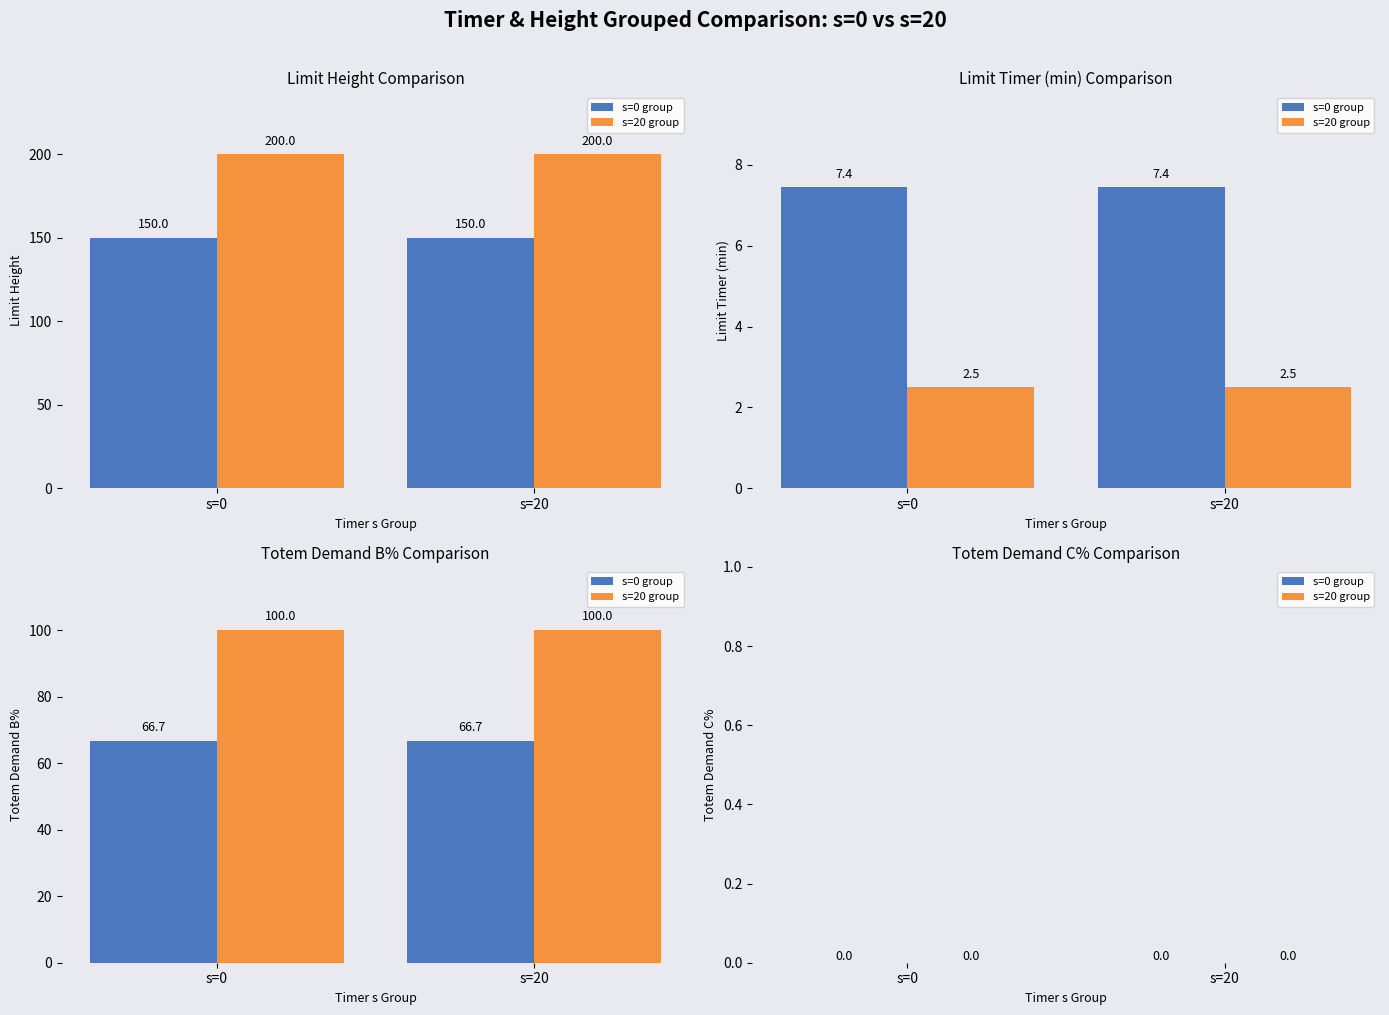

Is the value of limit_height at 9 greater than the value of totem_demand_C_type_percent at 2?

Yes